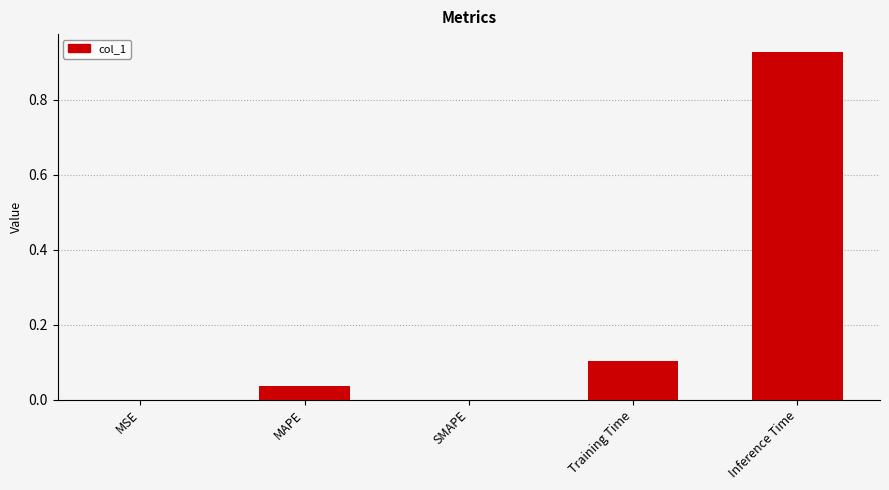

What is the sum of all values?

1.1